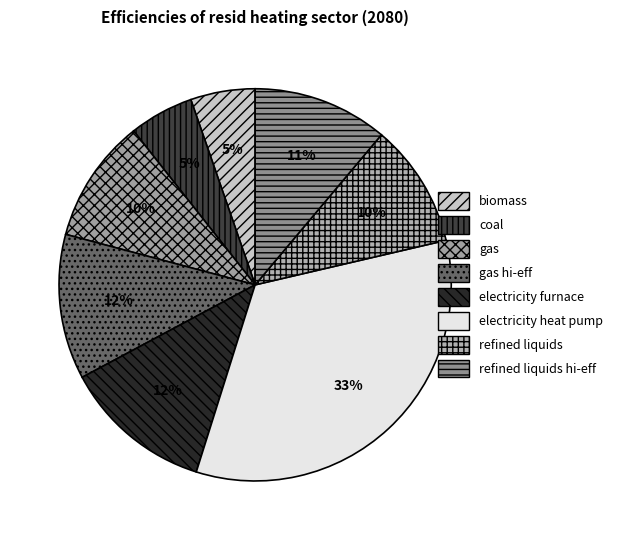

Combined, do gas and coal account for over 50%?

No